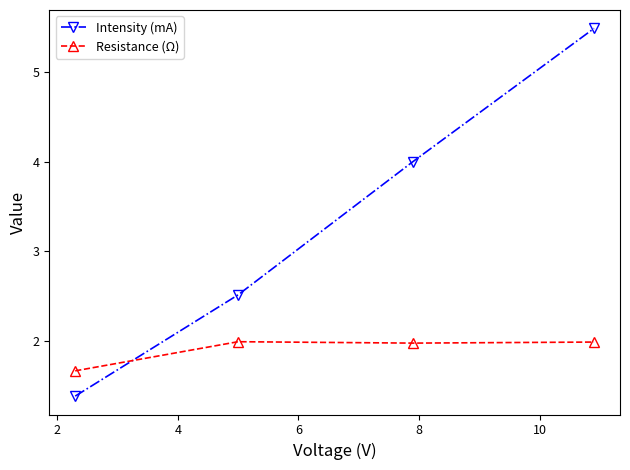

Reading left to right, list all the values displayed in this chart.

Intensity (mA): 1.4	2.5	4.0	5.5
Resistance (Ω): 1.7	2.0	2.0	2.0